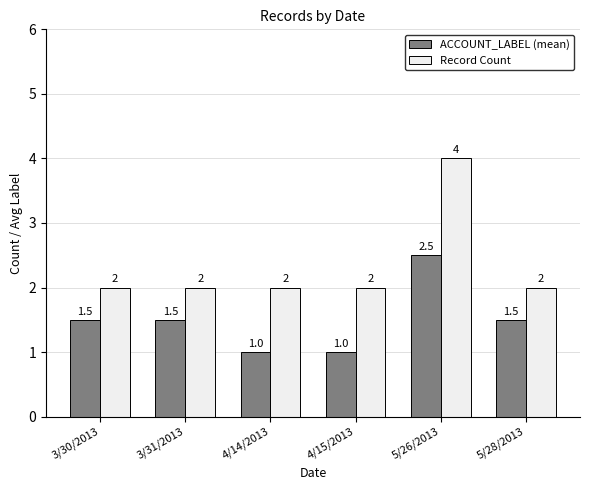

Which series changed the most between 5/26/2013 and 5/28/2013?

Record Count